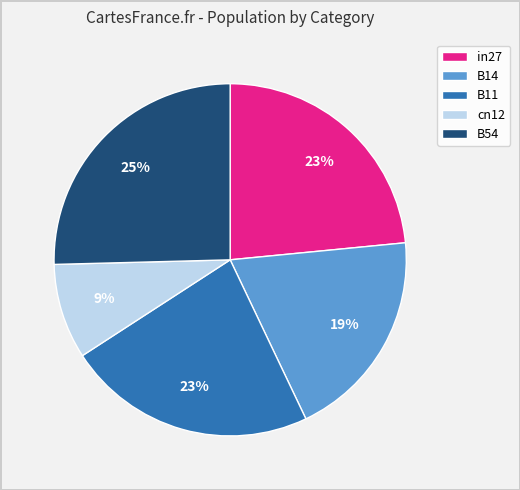

Do B14 and B11 together represent more than half of the pie?

No